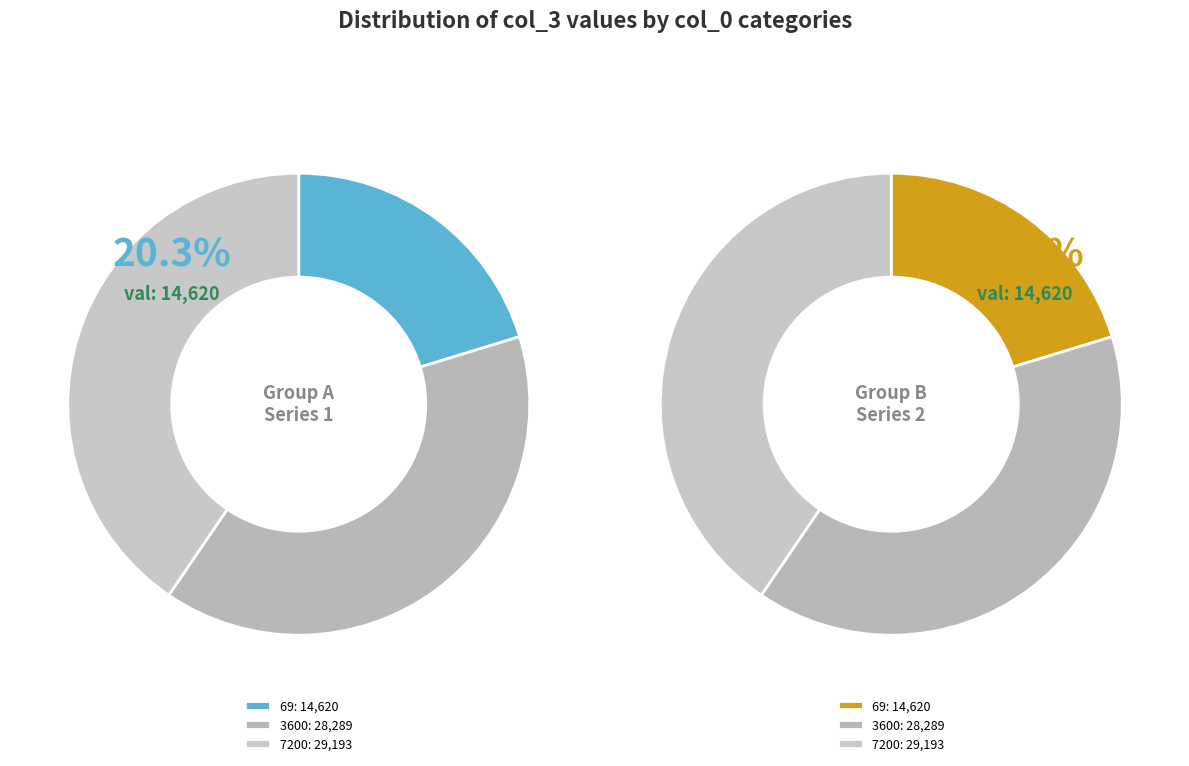

True or false: 69 accounts for 10% of the total.

False